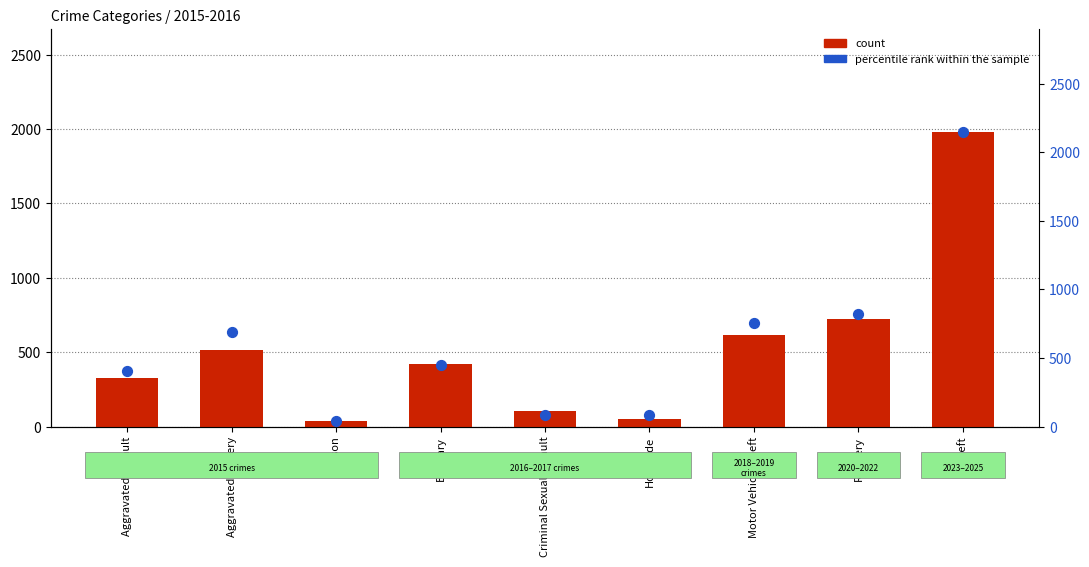

At which category is the sum across all series the highest?

Theft